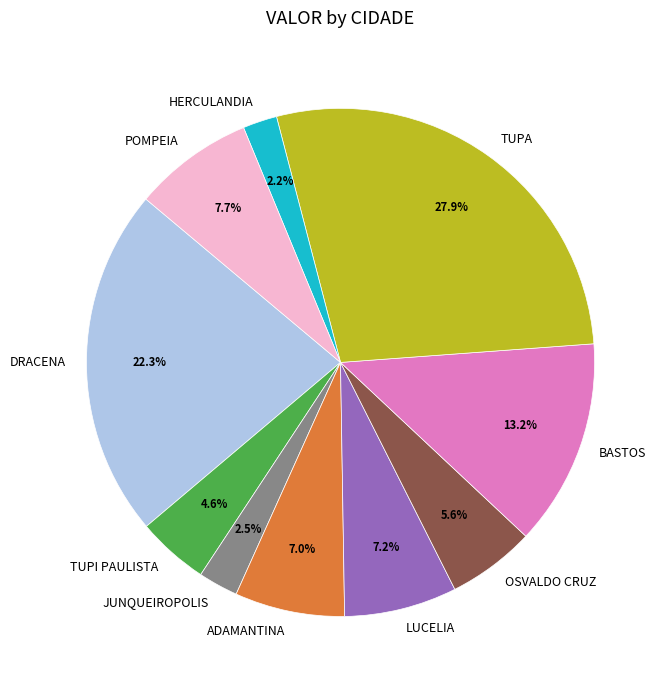

What is the total percentage of POMPEIA and JUNQUEIROPOLIS?

10.2%